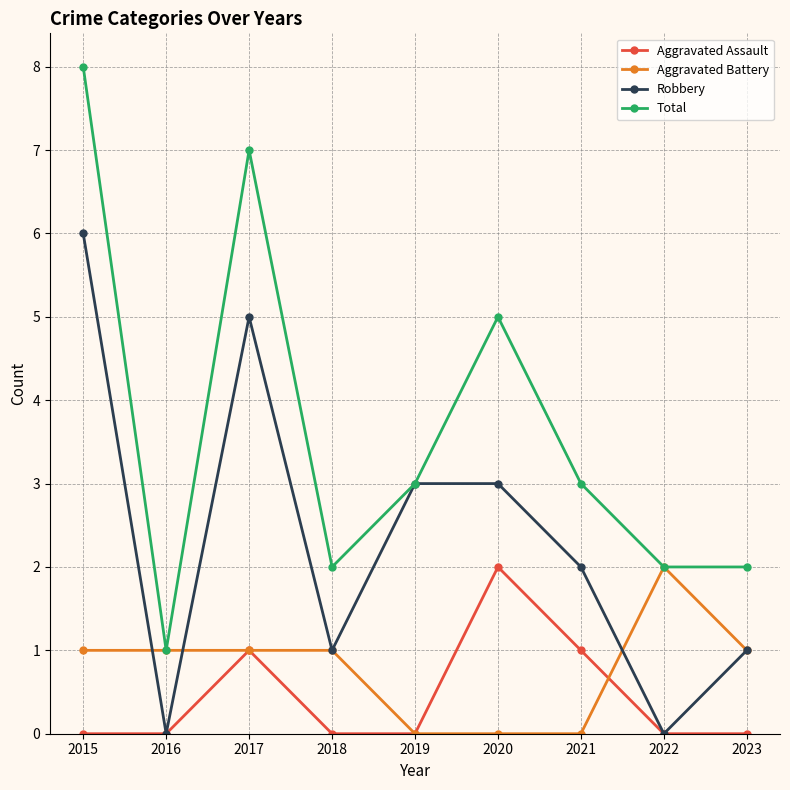

What is the difference between the maximum and second lowest values in the Aggravated Assault series?

2